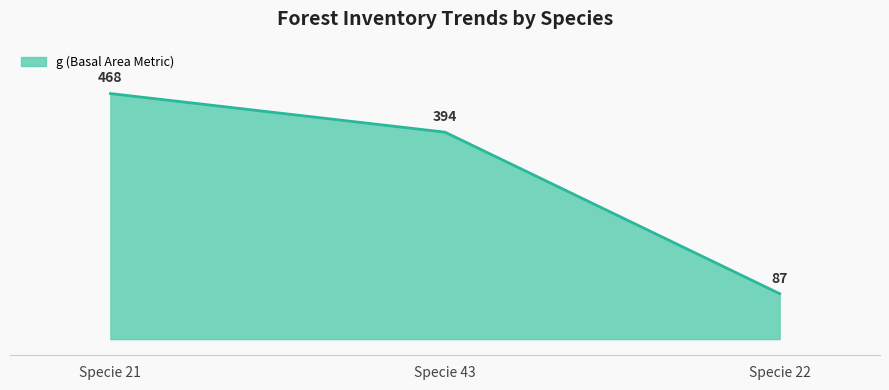

Which label corresponds to the smallest value in the chart?

Specie 22